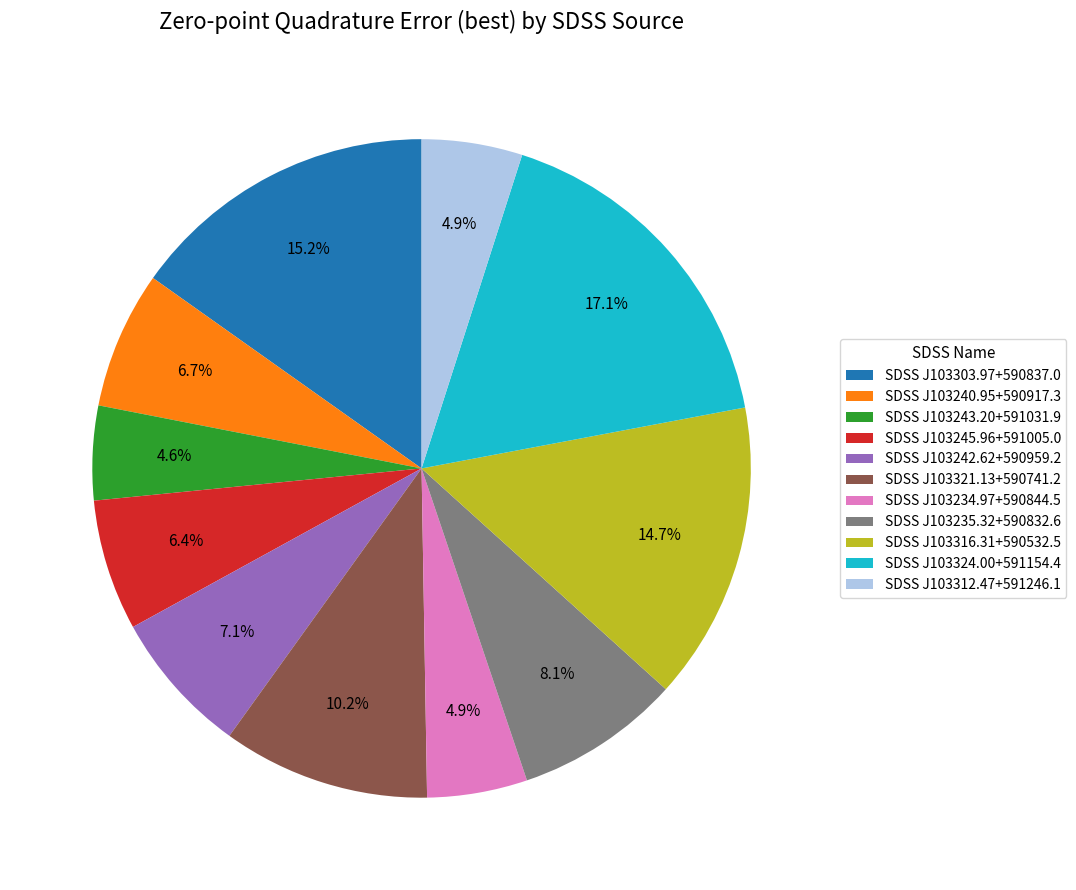

How many slices are in this pie chart?

11